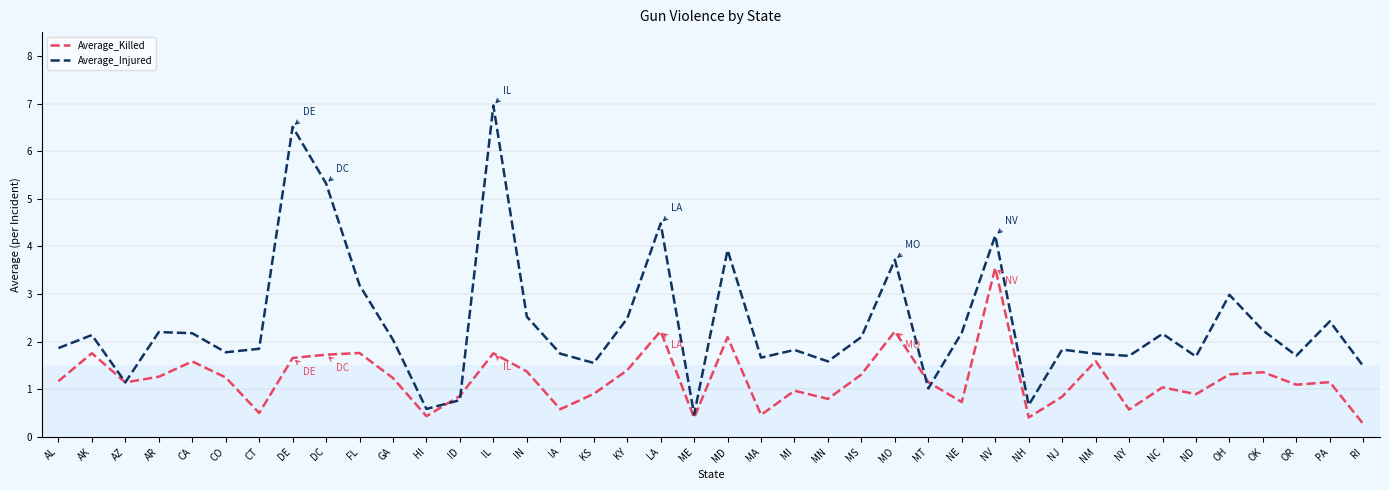

What position from the left is HI?

12